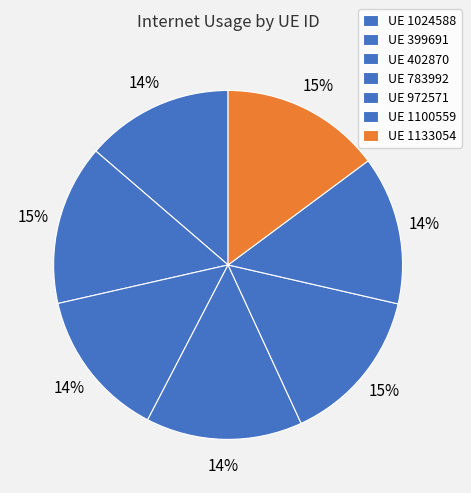

Rank the categories by value from highest to lowest.

399691, 1133054, 972571, 783992, 402870, 1100559, 1024588